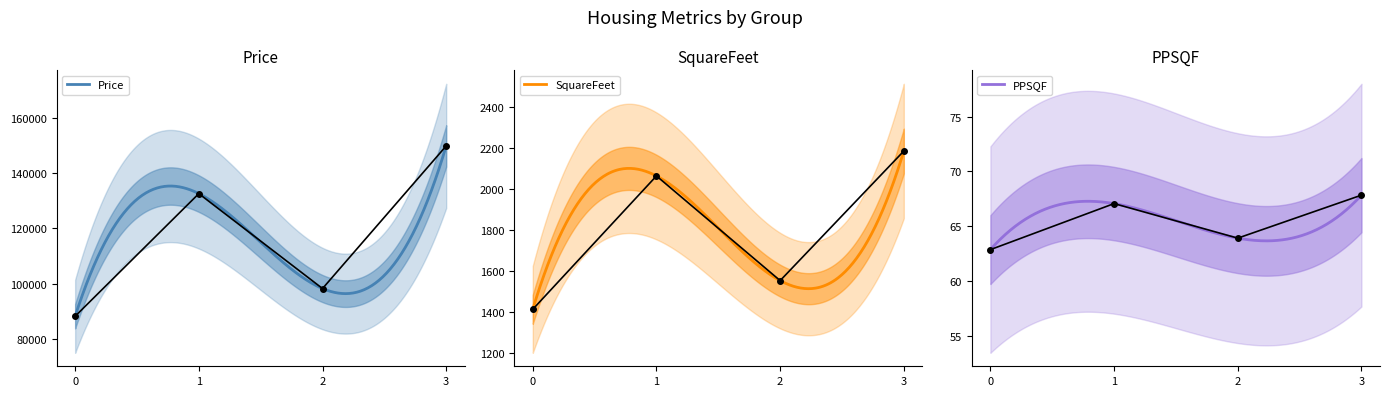

True or false: SquareFeet and PPSQF cross at least once.

False